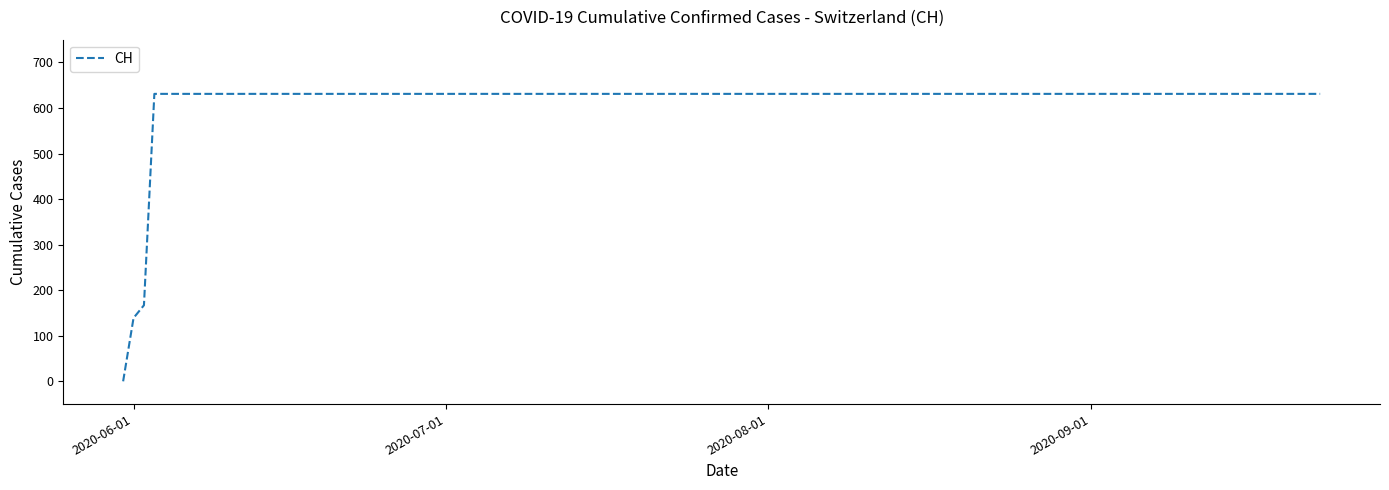

What is the difference between the maximum and minimum values?

631